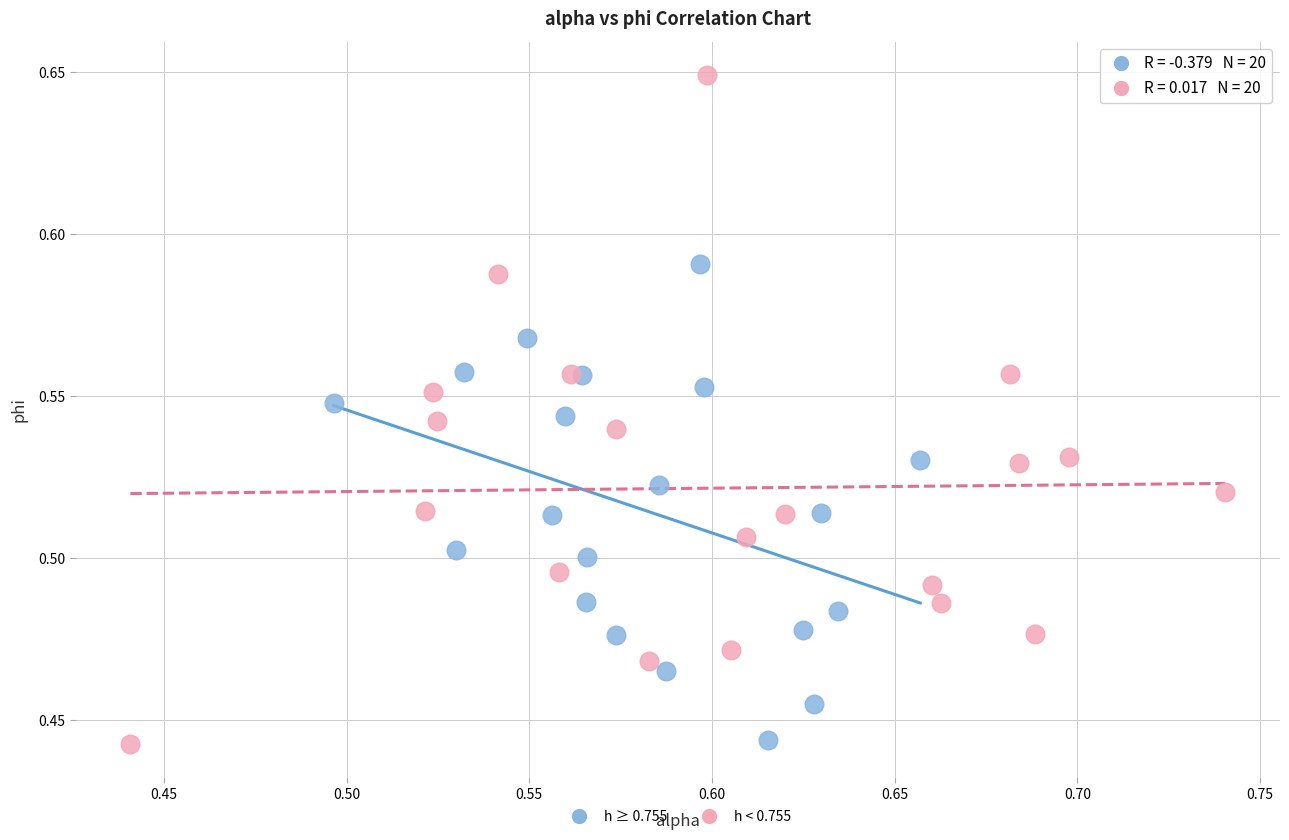

Which series has the widest spread of Y values?

h < 0.755